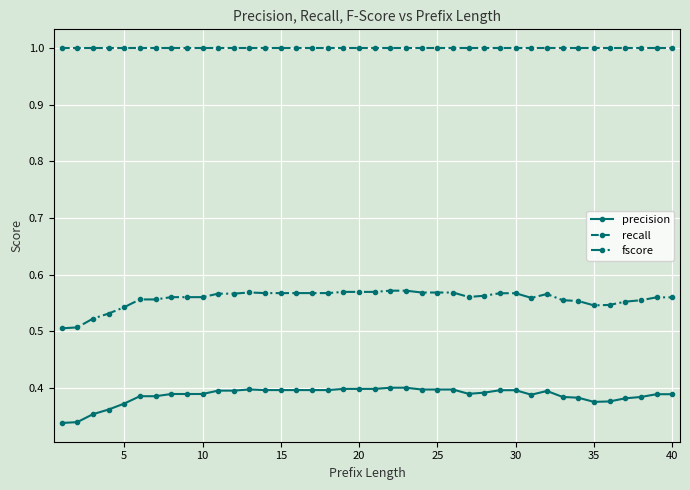

Which series has the largest range (max minus min)?

fscore